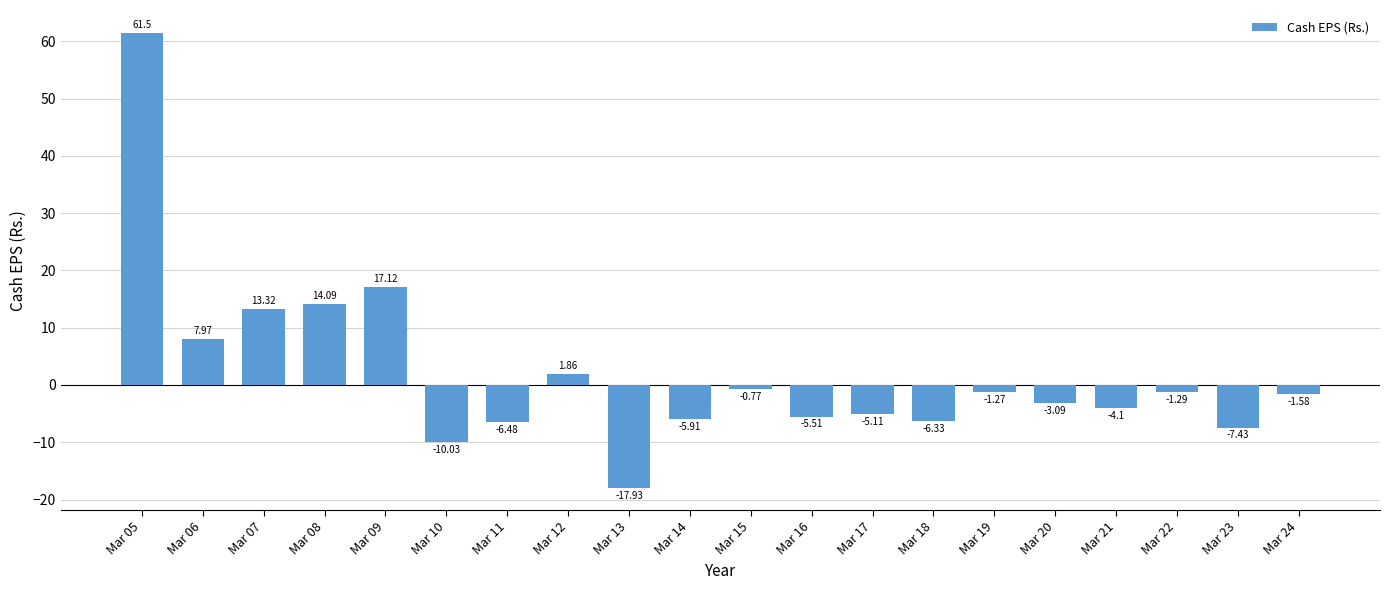

Rank the categories by value from lowest to highest.

Mar 13, Mar 10, Mar 23, Mar 11, Mar 18, Mar 14, Mar 16, Mar 17, Mar 21, Mar 20, Mar 24, Mar 22, Mar 19, Mar 15, Mar 12, Mar 06, Mar 07, Mar 08, Mar 09, Mar 05